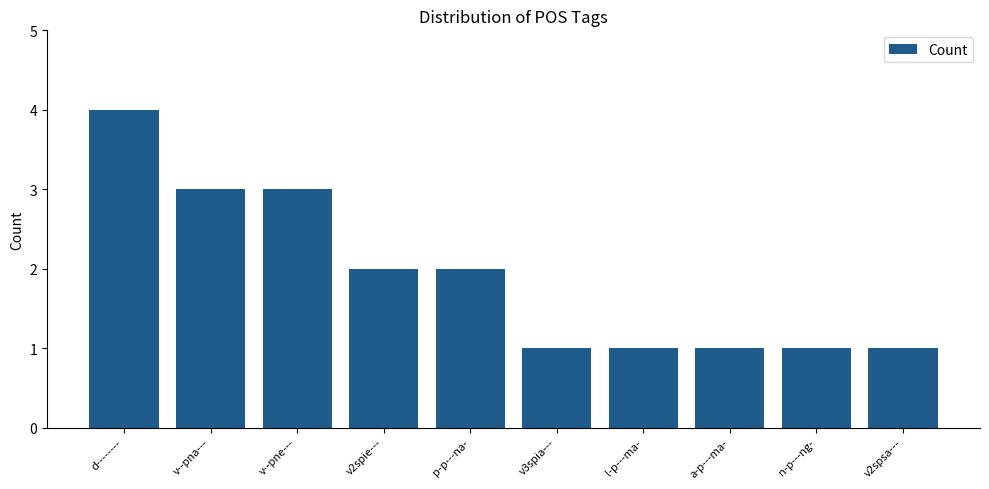

What is the sum of the values at n-p---ng- and v2spsa---?

2